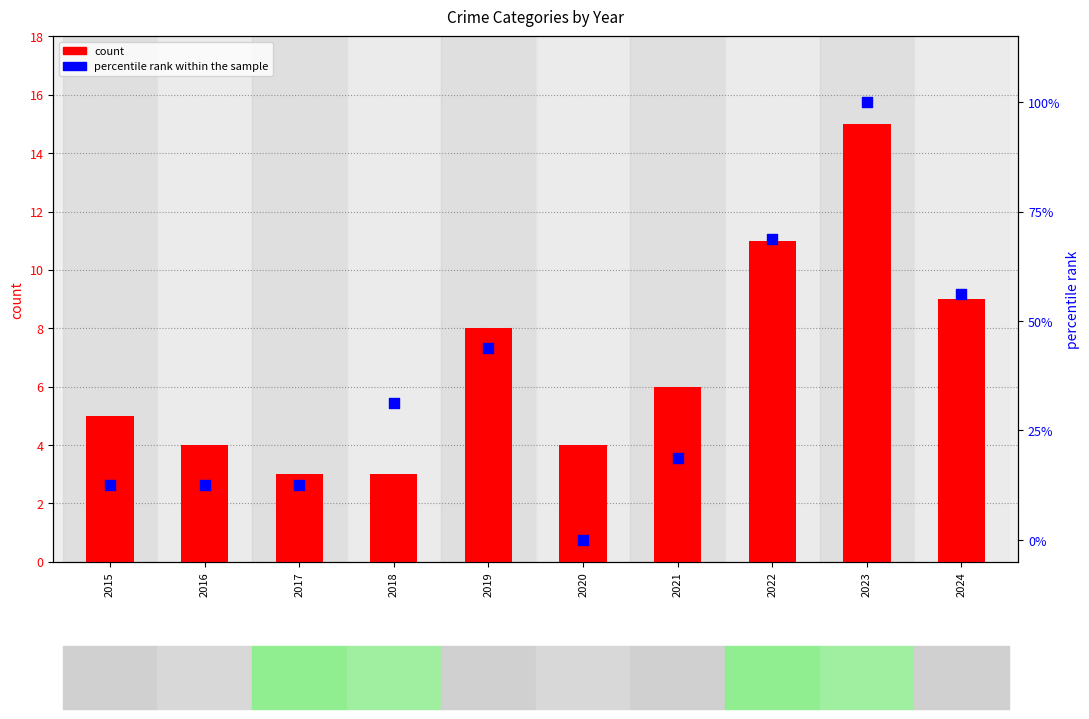

What is the total value across all series at 2021?

24.8